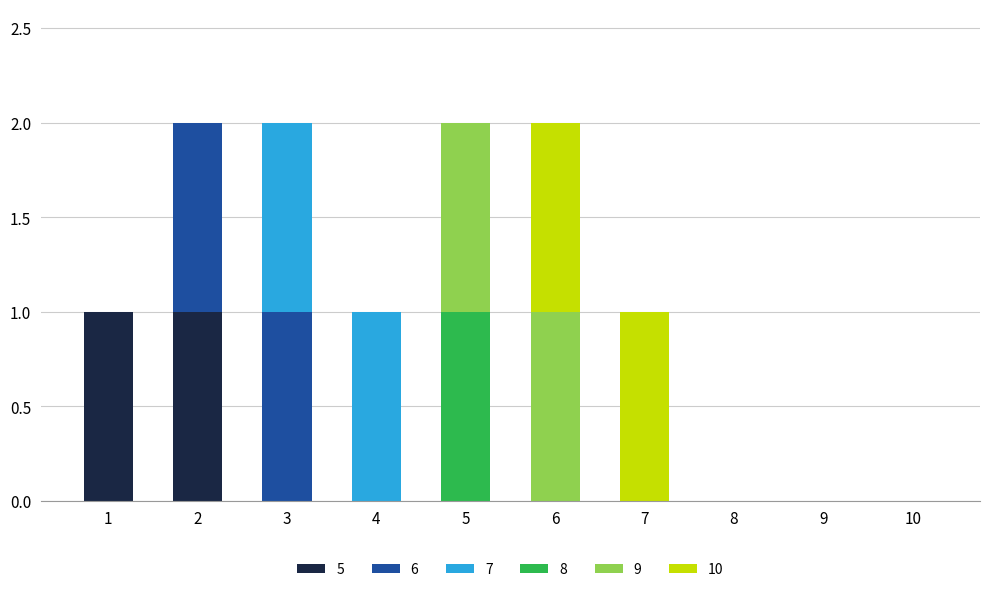

List the series in order of their peak value, lowest first.

5, 6, 7, 8, 9, 10